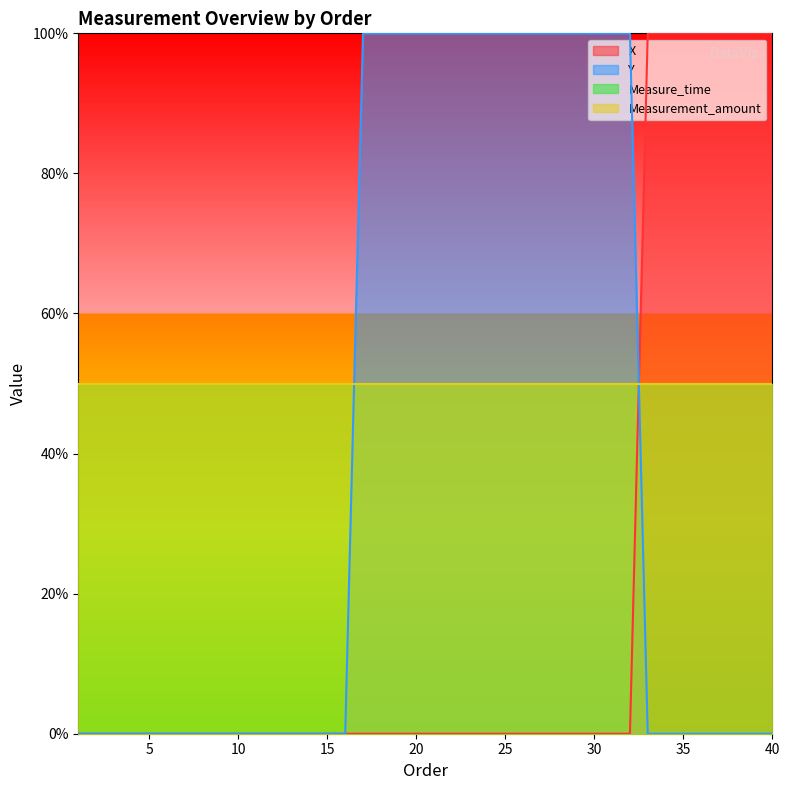

Reading left to right, transcribe all the data shown in this chart.

X: 0	0	0	0	0	0	0	0	0	0	0	0	0	0	0	0	0	0	0	0	0	0	0	0	0	0	0	0	0	0	0	0	100	100	100	100	100	100	100	100
Y: 0	0	0	0	0	0	0	0	0	0	0	0	0	0	0	0	100	100	100	100	100	100	100	100	100	100	100	100	100	100	100	100	0	0	0	0	0	0	0	0